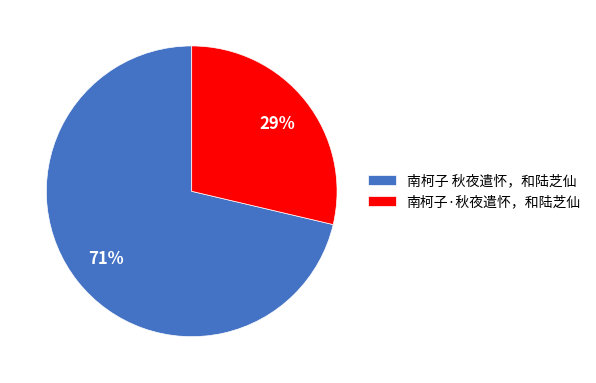

To the nearest percent, what is the combined percentage of 南柯子 秋夜遣怀，和陆芝仙 and 南柯子·秋夜遣怀，和陆芝仙?

100%